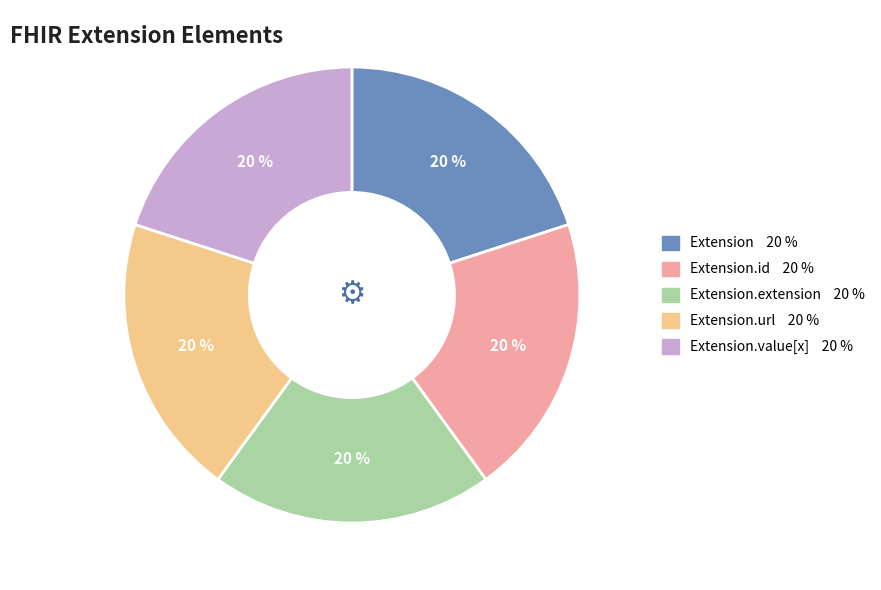

Is there any slice that represents more than half of the pie?

No